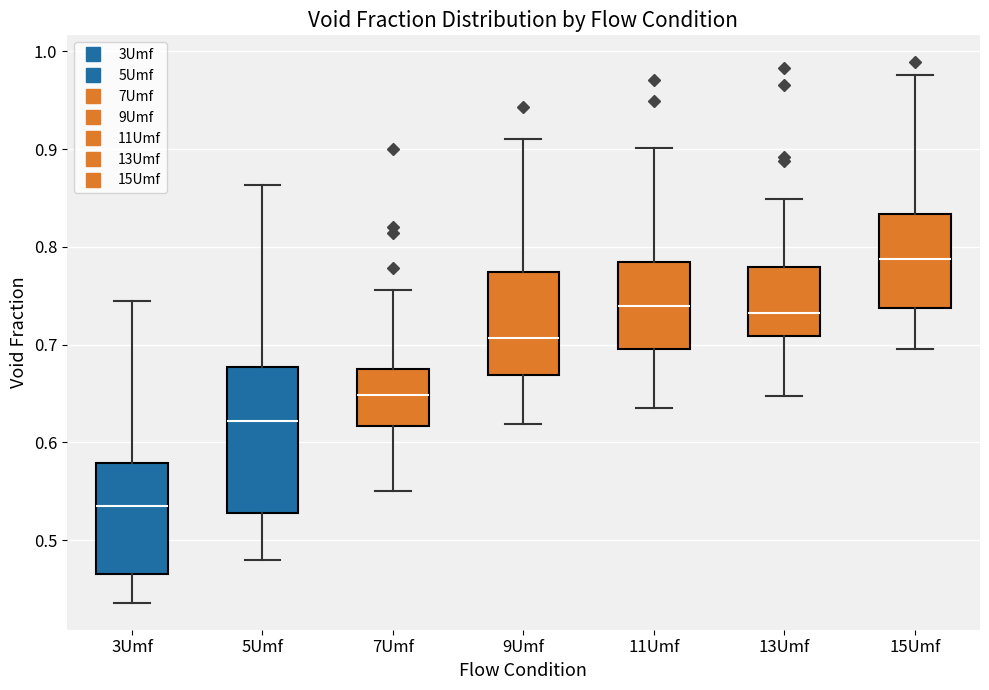

Reading left to right, read every box against the y-axis: the position of its median line, the range the box covers, and the ends of its whiskers. The values are not printed on the chart, so give them approximately, as read against the axis.

3Umf: median 0.53, box 0.46 to 0.58, whiskers 0.44 to 0.74
5Umf: median 0.62, box 0.53 to 0.68, whiskers 0.48 to 0.86
7Umf: median 0.65, box 0.62 to 0.67, whiskers 0.55 to 0.76
9Umf: median 0.71, box 0.67 to 0.77, whiskers 0.62 to 0.91
11Umf: median 0.74, box 0.70 to 0.78, whiskers 0.64 to 0.90
13Umf: median 0.73, box 0.71 to 0.78, whiskers 0.65 to 0.85
15Umf: median 0.79, box 0.74 to 0.83, whiskers 0.70 to 0.98